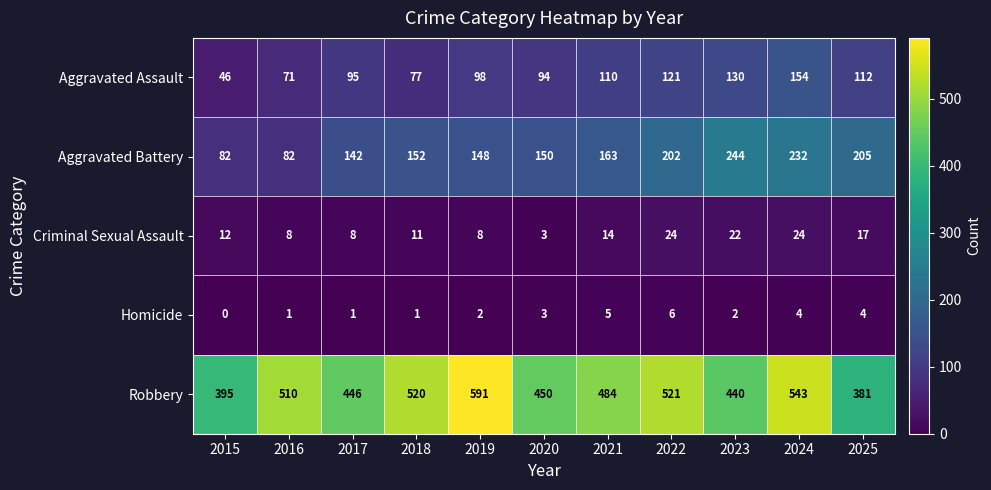

What is the maximum value shown in the chart?

591